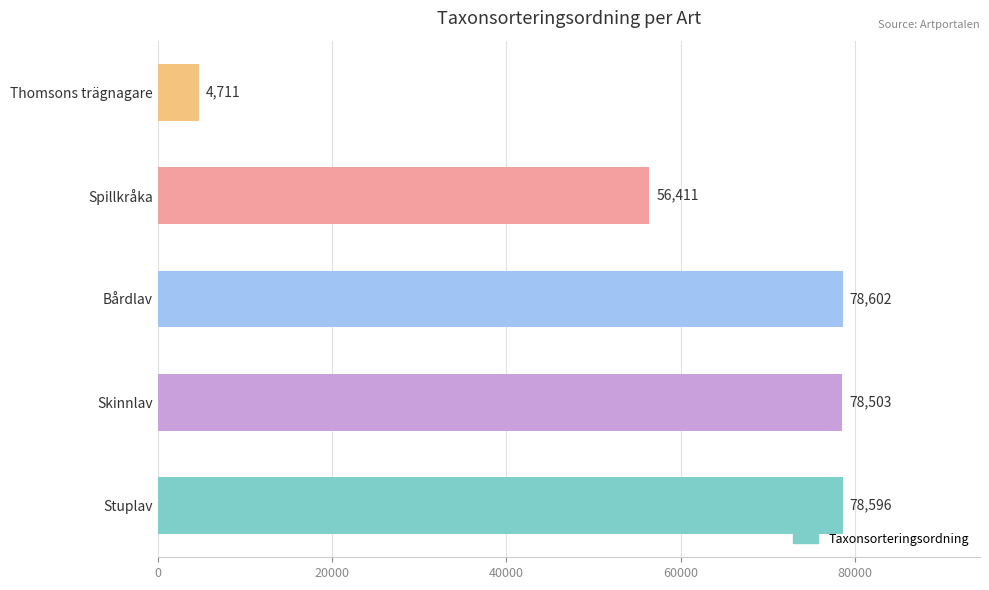

Where is the data nearest to the value 41656?

Spillkråka